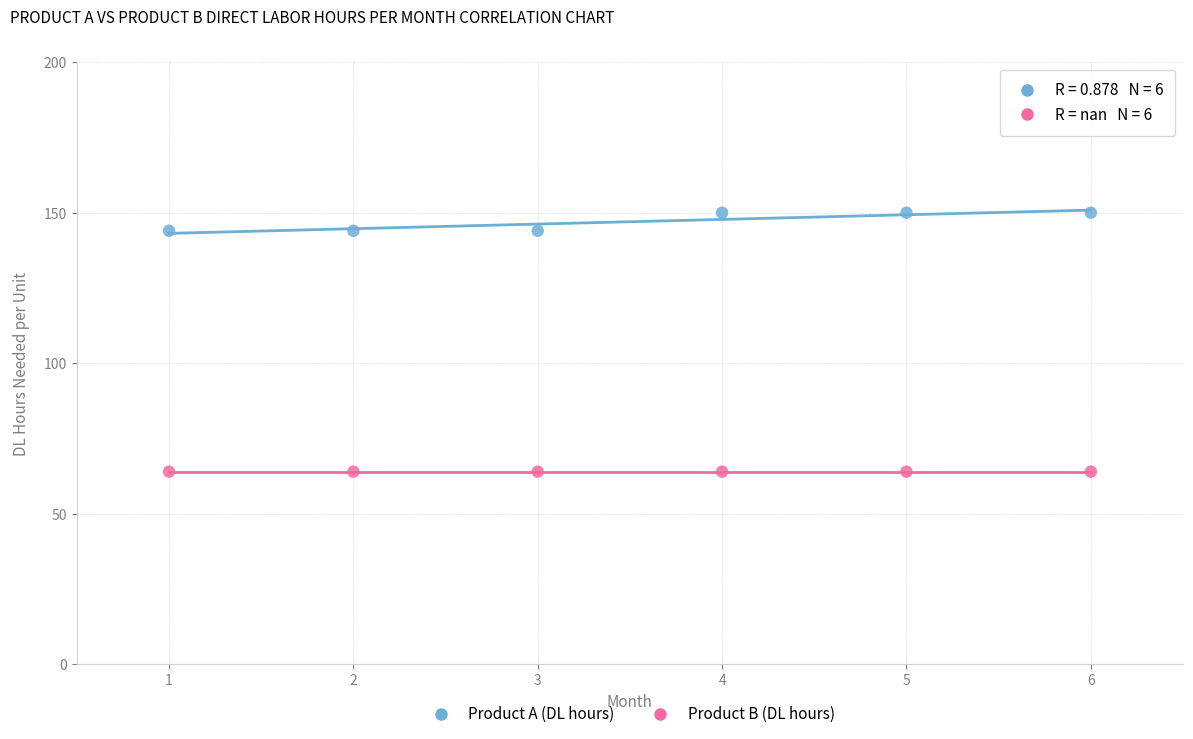

Which series reaches the minimum Y coordinate?

Product B (DL hours)